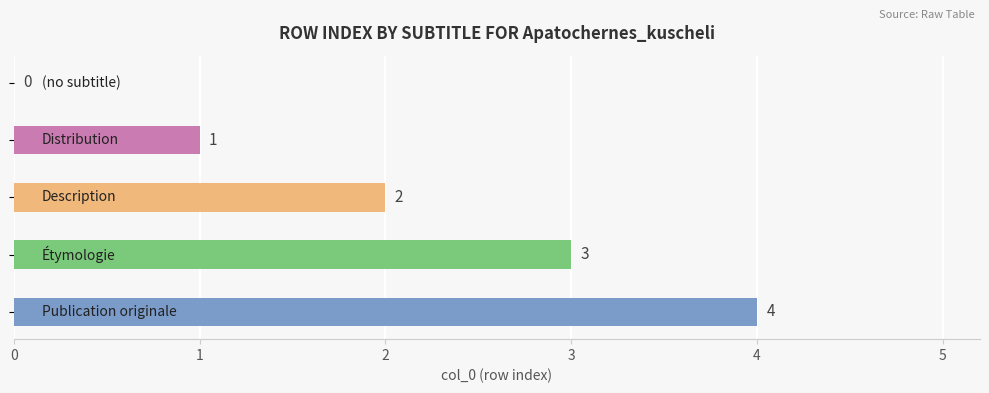

How many positive values are there?

4